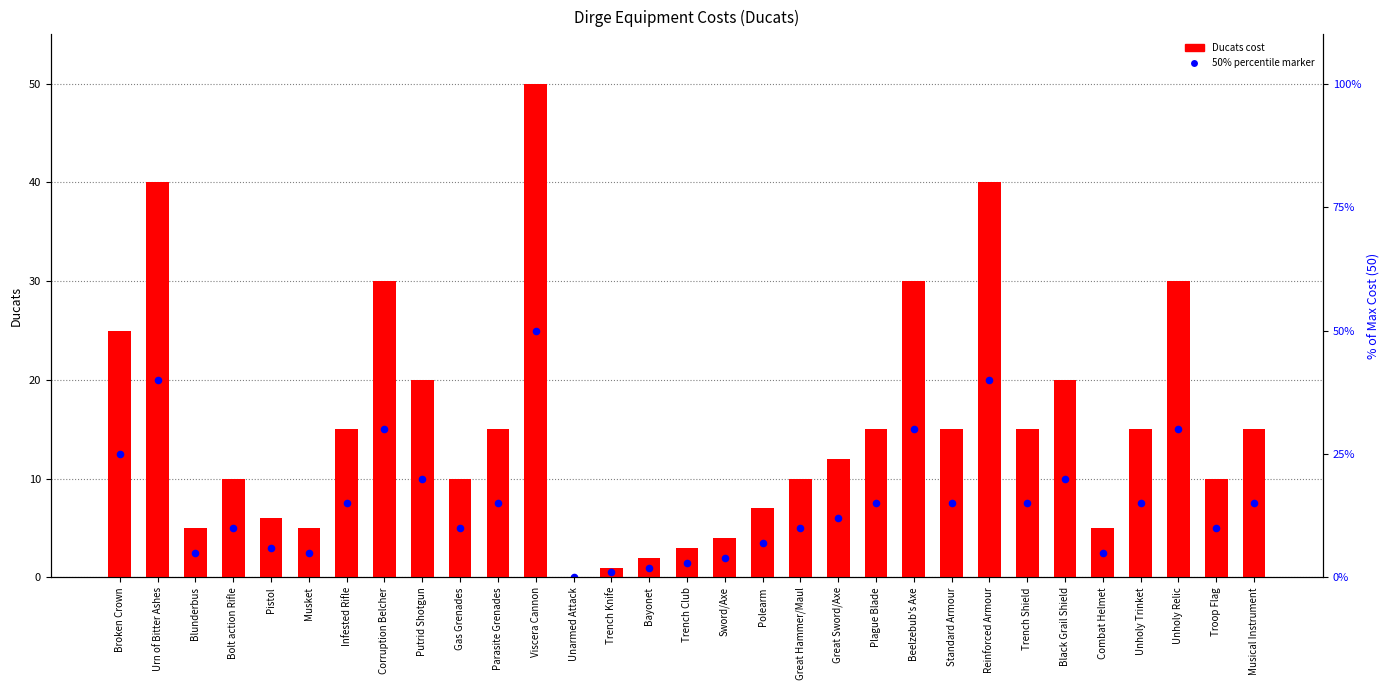

Which series reaches the maximum Y coordinate?

Ducats cost